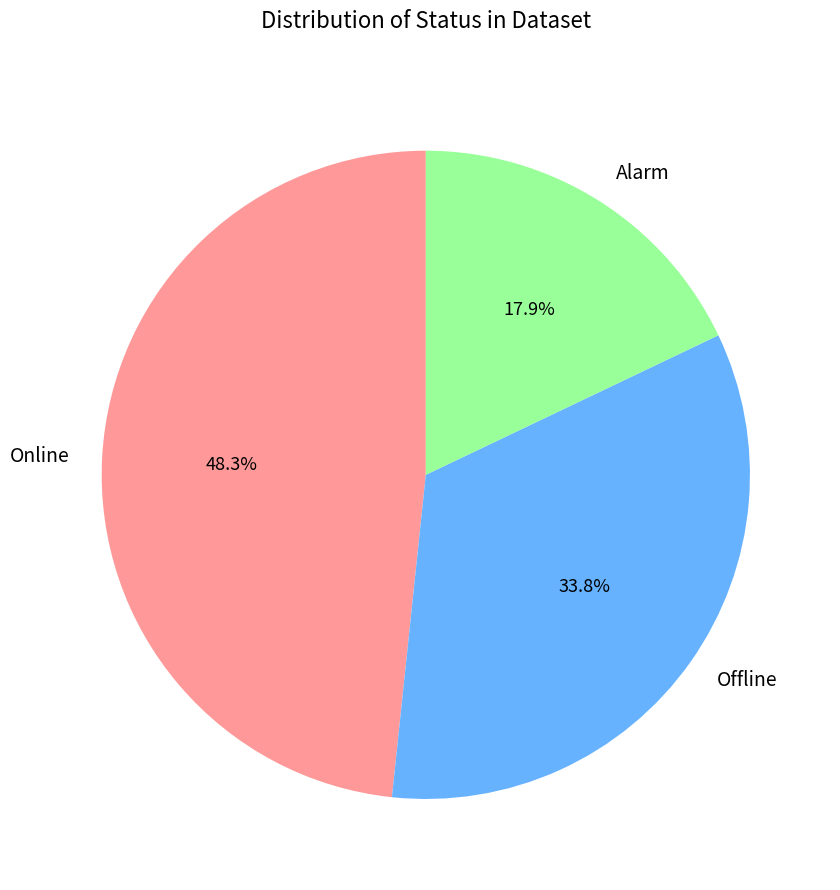

How many slices are in this pie chart?

3